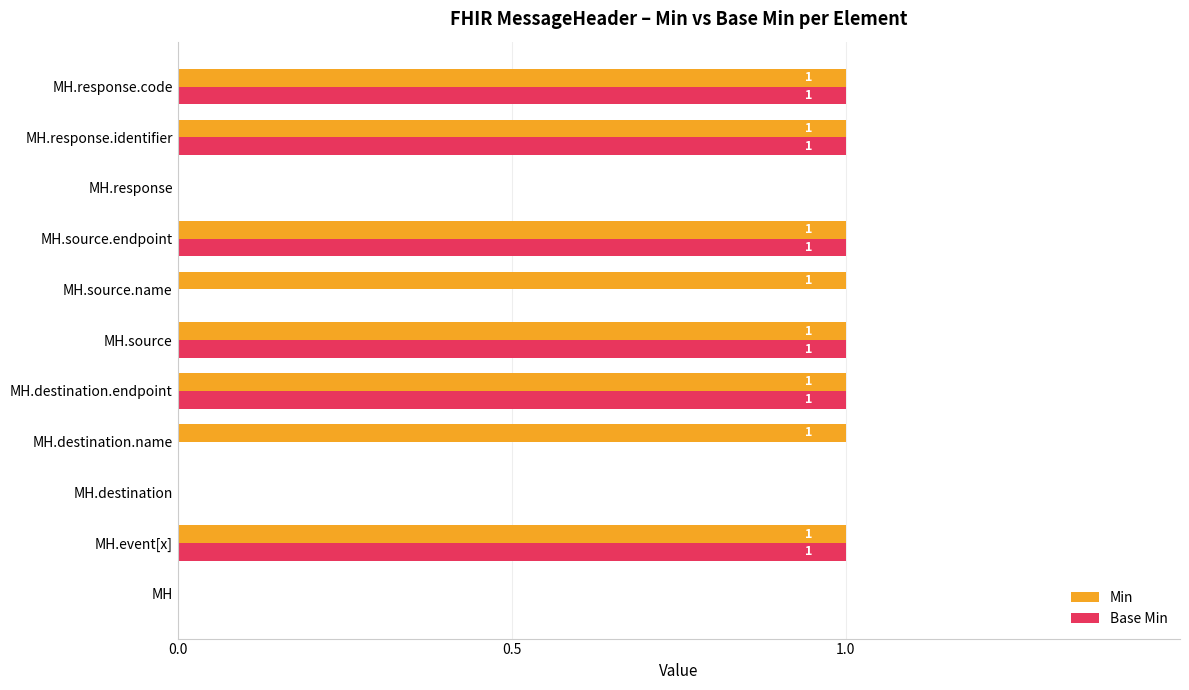

How many Base Min values are between 0 and 1?

11